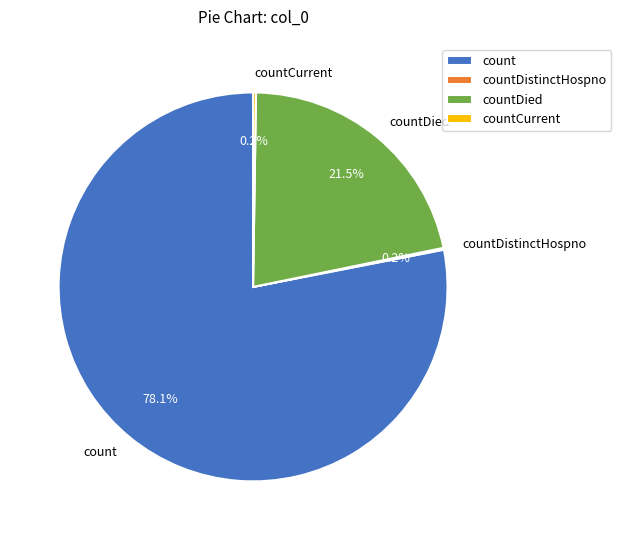

Approximately how many times larger is the value at count compared to countDied?

3.6